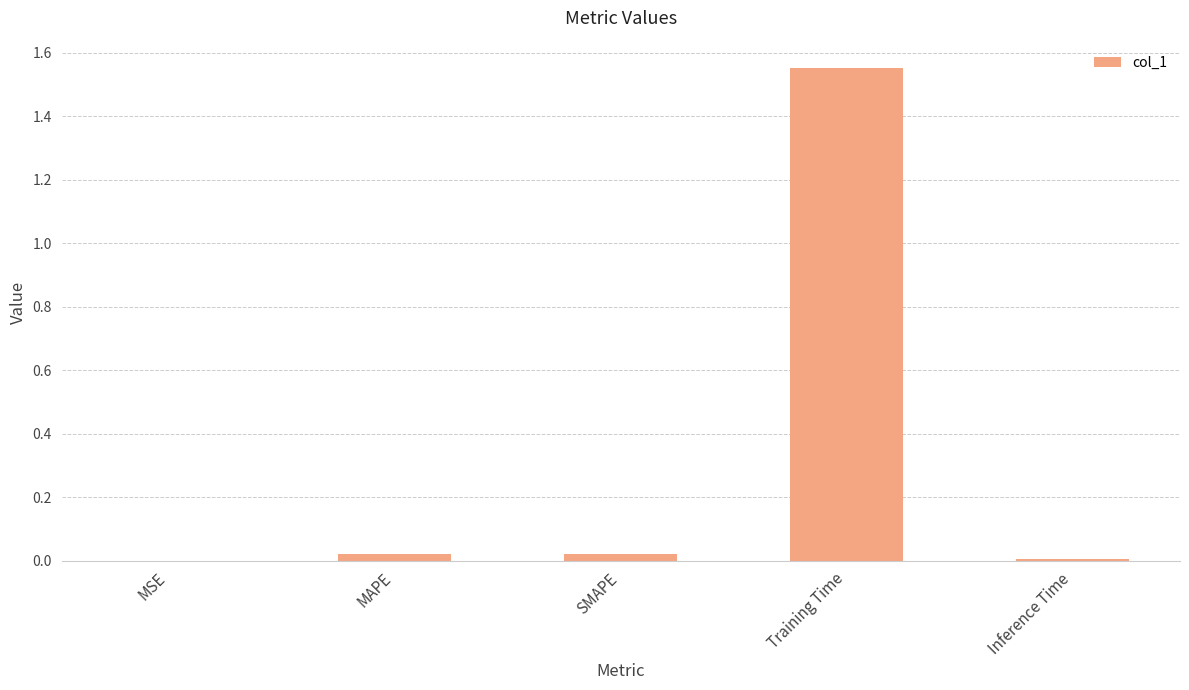

Which label corresponds to the largest value in the chart?

Training Time